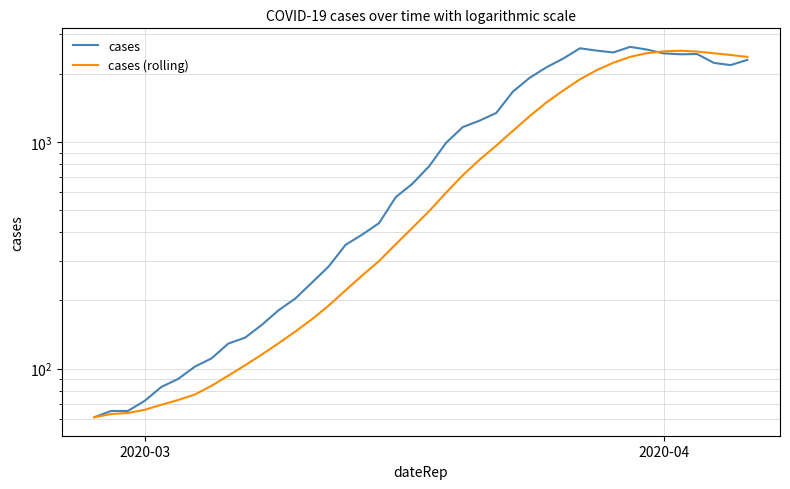

What is the highest value of the cases (rolling) series?

2535.6